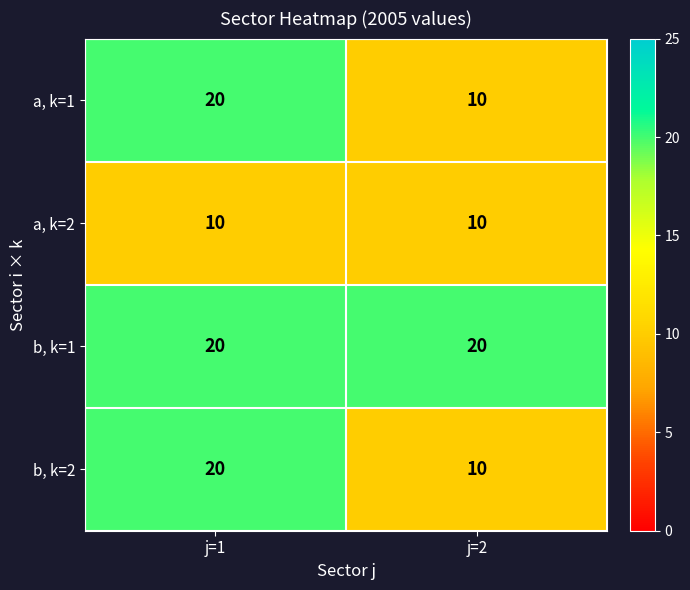

What is the greatest value displayed?

20